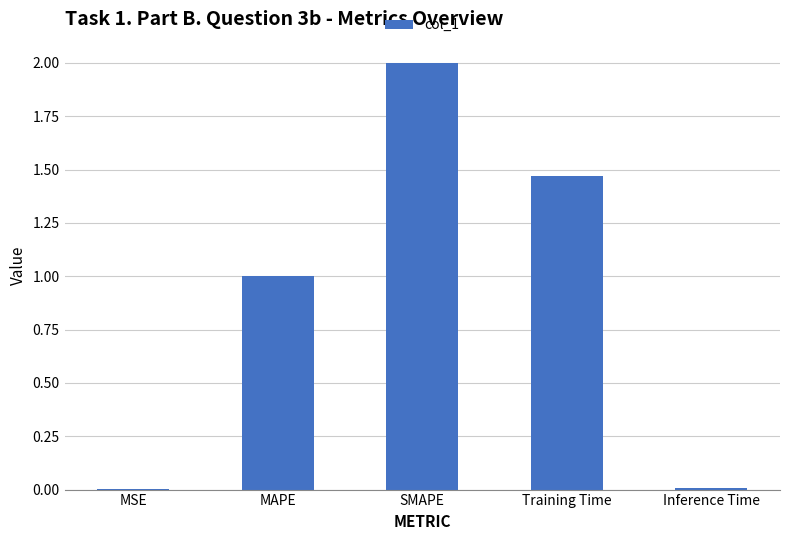

True or false: the data shows 0.0 at MSE.

True